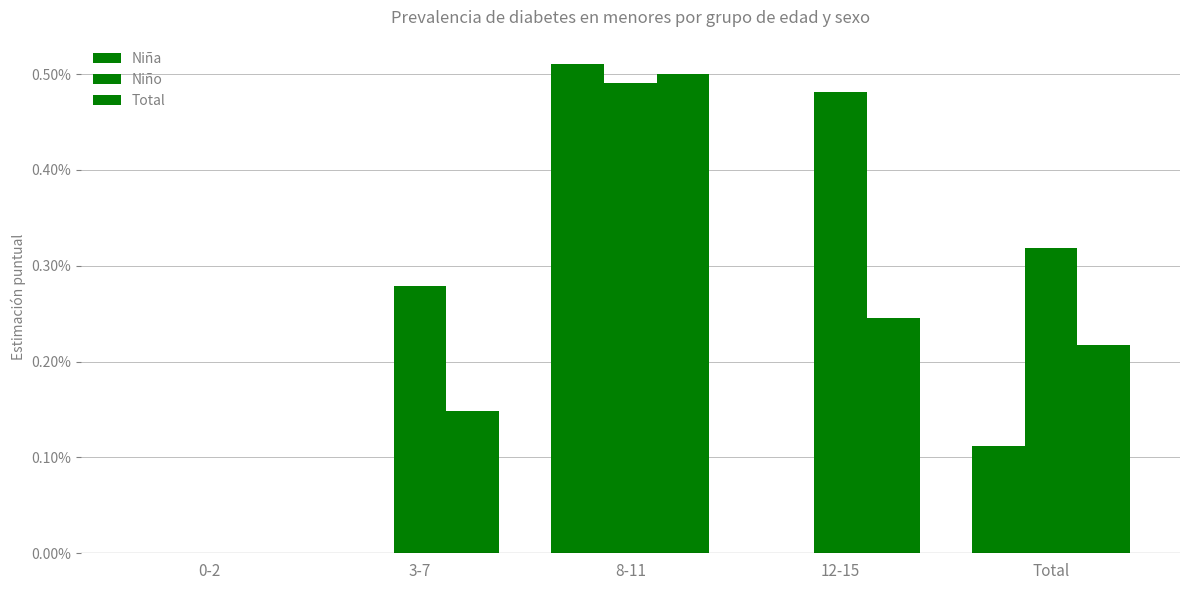

What position from the left is Total?

5